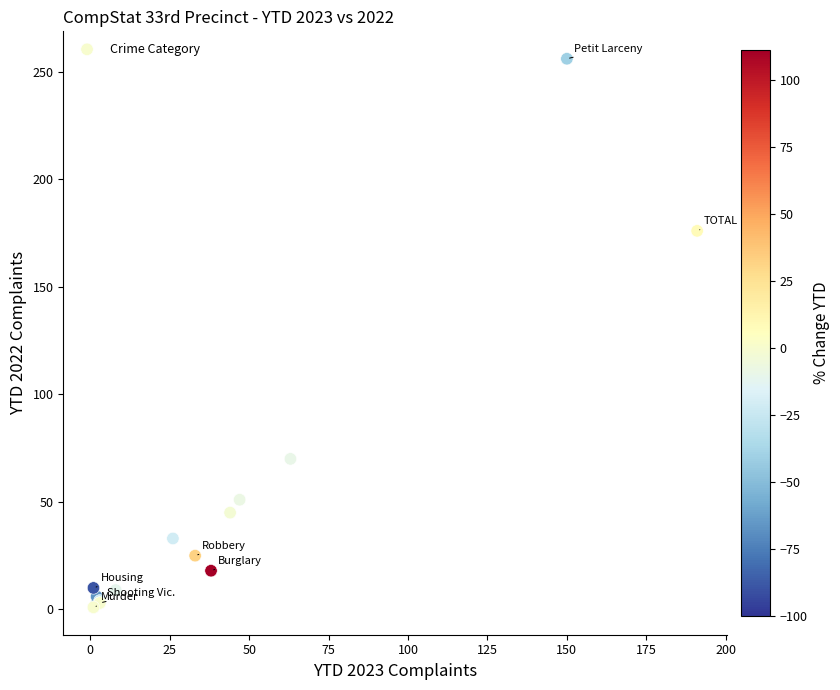

What Y value in the scatter plot is closest to 128?

176